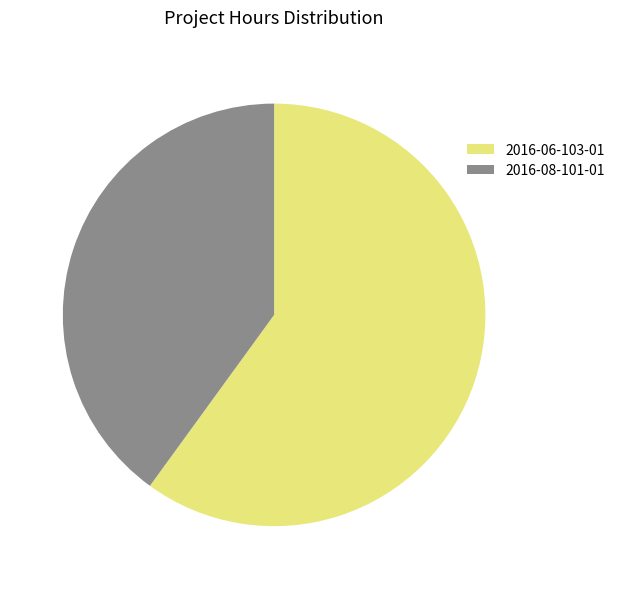

Which has a higher value, 2016-06-103-01 or 2016-08-101-01?

2016-06-103-01